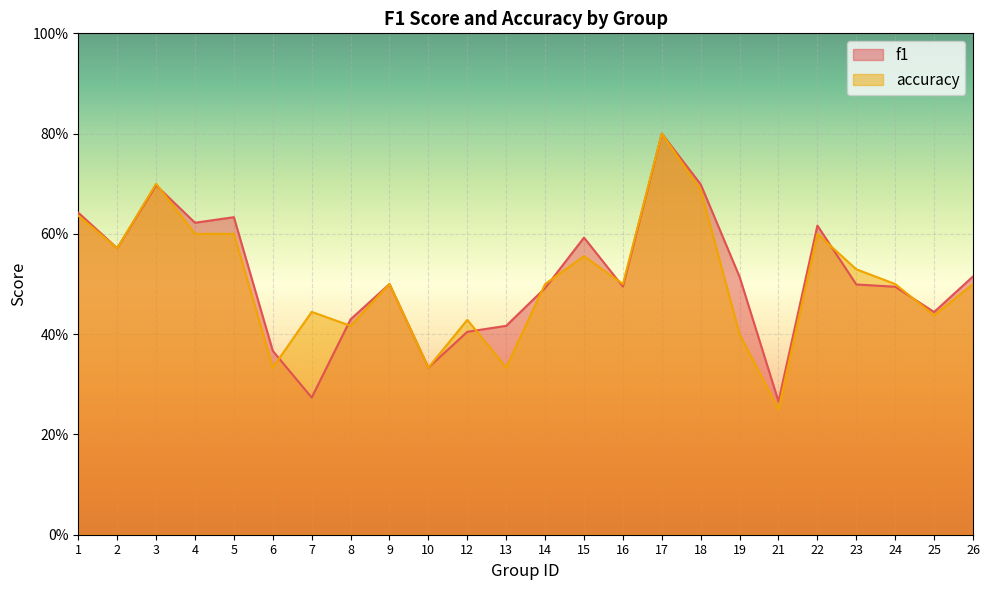

True or false: f1 has a value of 0.4 at 6.

True